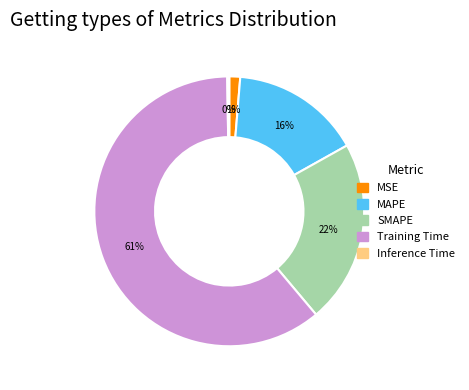

To the nearest percent, what is the difference between the largest and smallest slice percentages?

61%